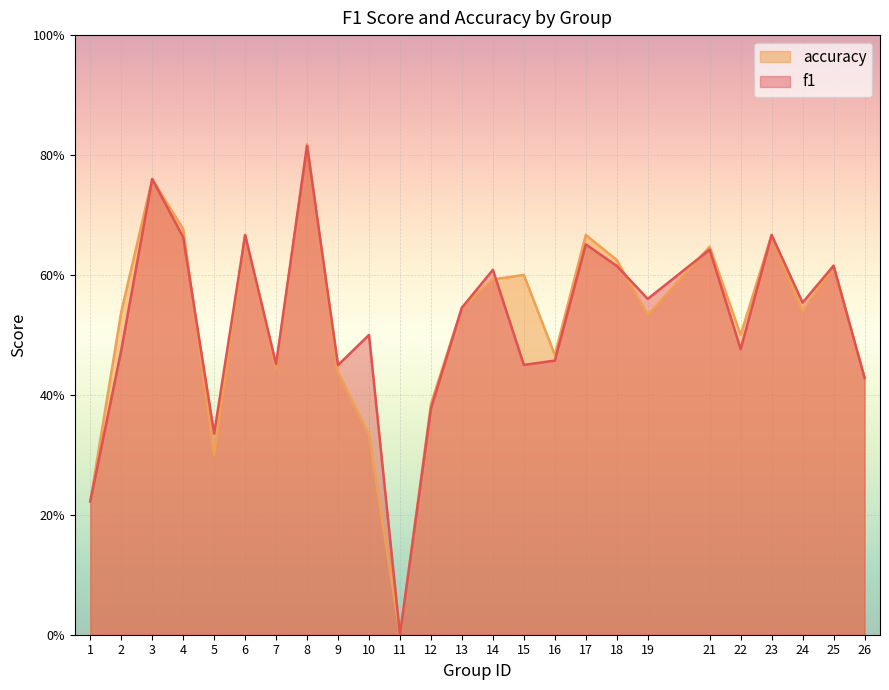

The accuracy series shows 0.7 at 6. True or false?

True